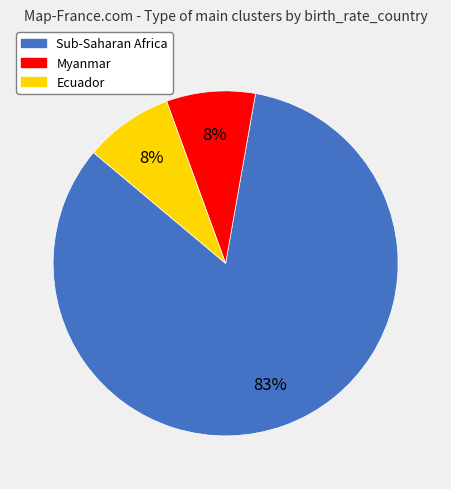

What is the largest slice in the pie chart?

Sub-Saharan Africa